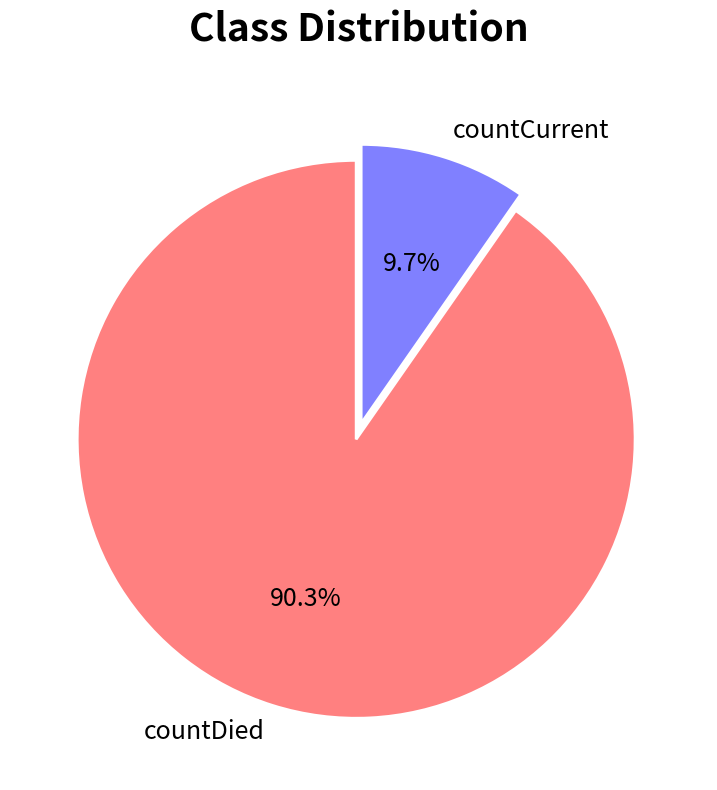

What percentage do countDied and countCurrent together represent?

100.0%